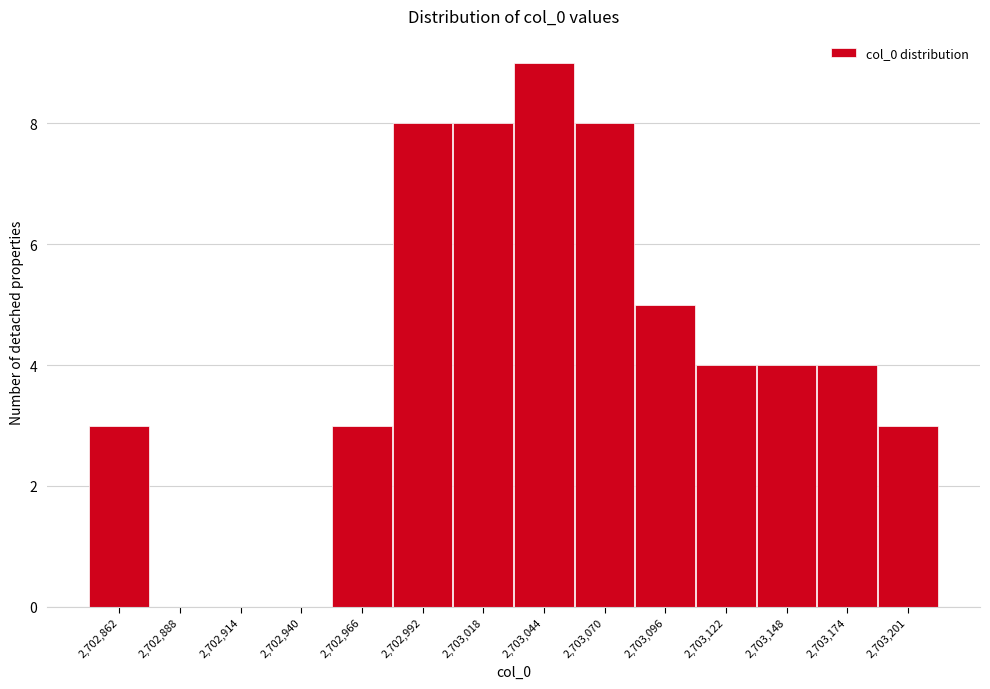

Reading left to right, what are all the values shown in this chart?

2,702,862=3	2,702,888=0	2,702,914=0	2,702,940=0	2,702,966=3	2,702,992=8	2,703,018=8	2,703,044=9	2,703,070=8	2,703,096=5	2,703,122=4	2,703,148=4	2,703,174=4	2,703,201=3